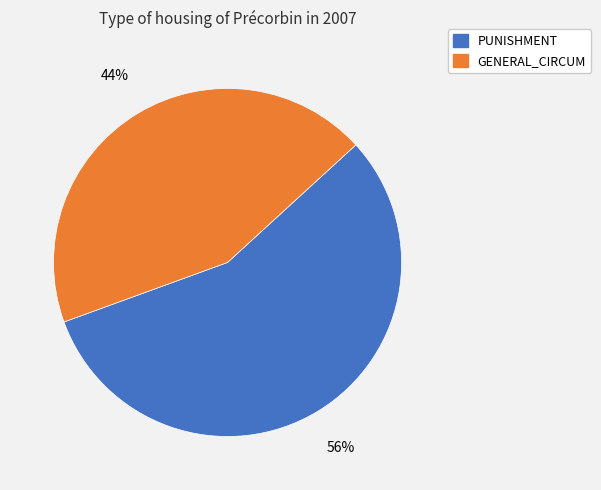

To the nearest percent, what is the average slice percentage?

50%